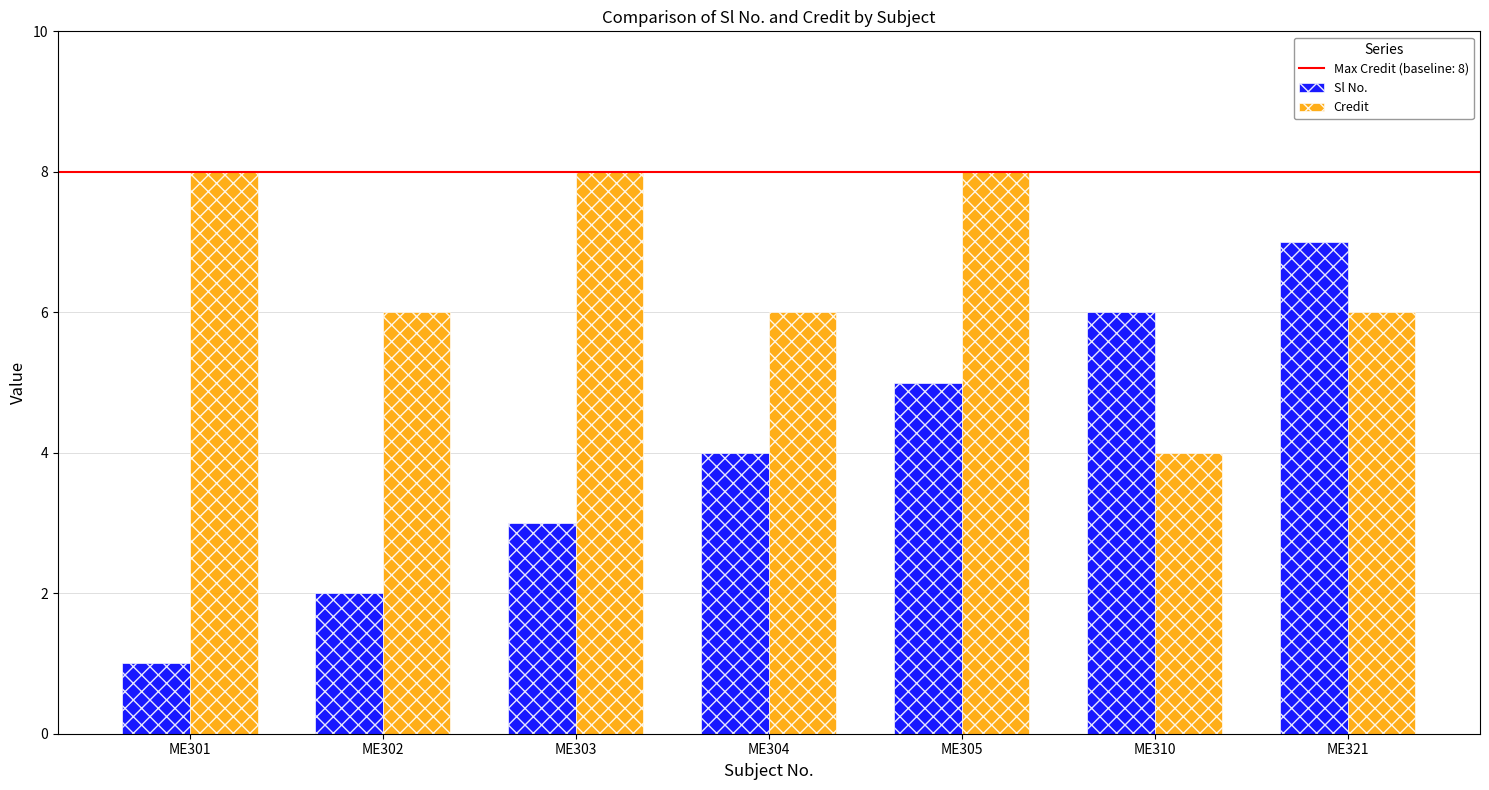

Reading left to right, list all the values displayed in this chart.

Sl No.: 1	2	3	4	5	6	7
Credit: 8	6	8	6	8	4	6